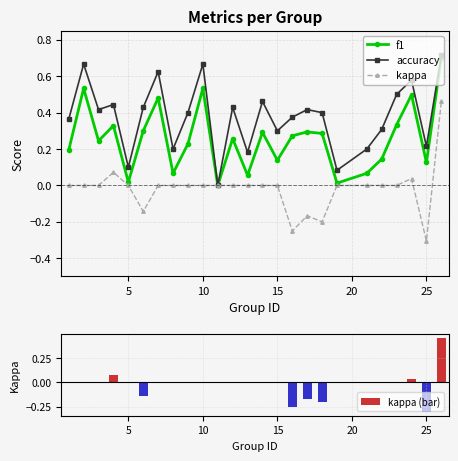

What is the difference between the maximum and minimum values in the kappa series?

0.8